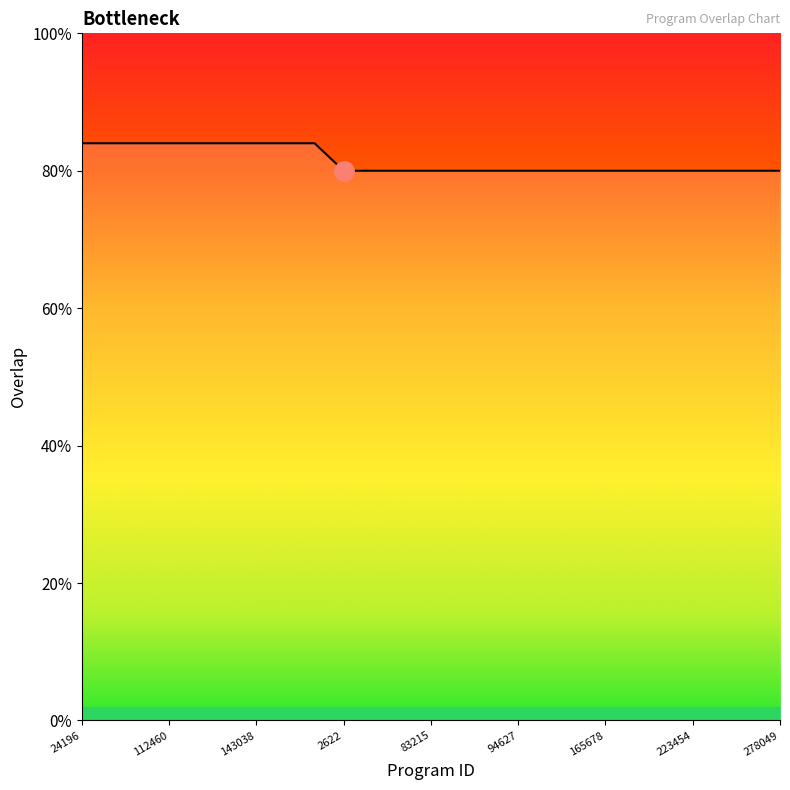

At which category does the chart reach its minimum across all series?

2622